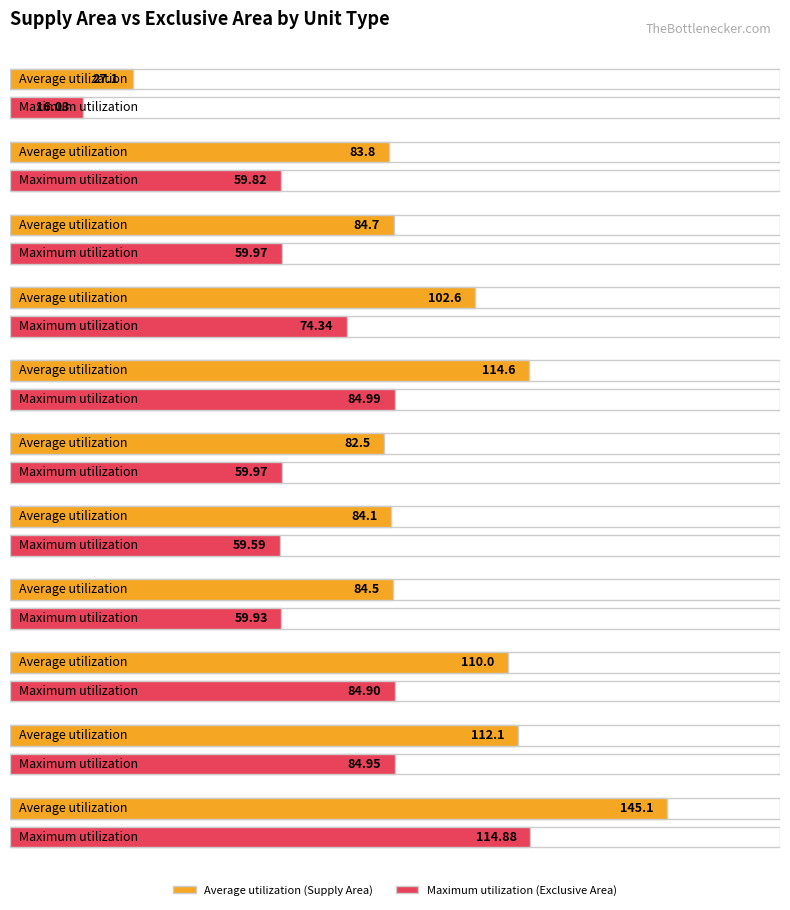

Count the number of data series in this chart.

2